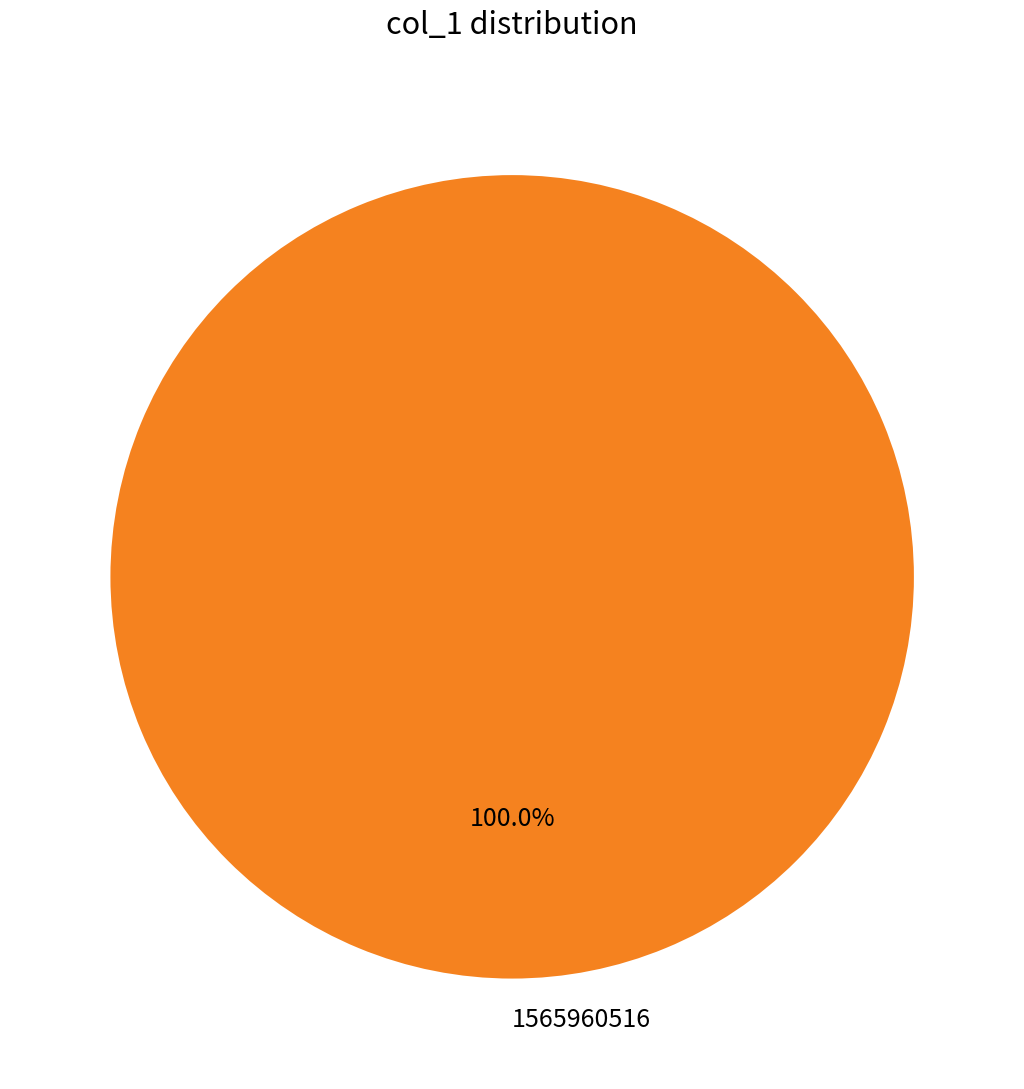

Is there any slice that represents more than half of the pie?

Yes